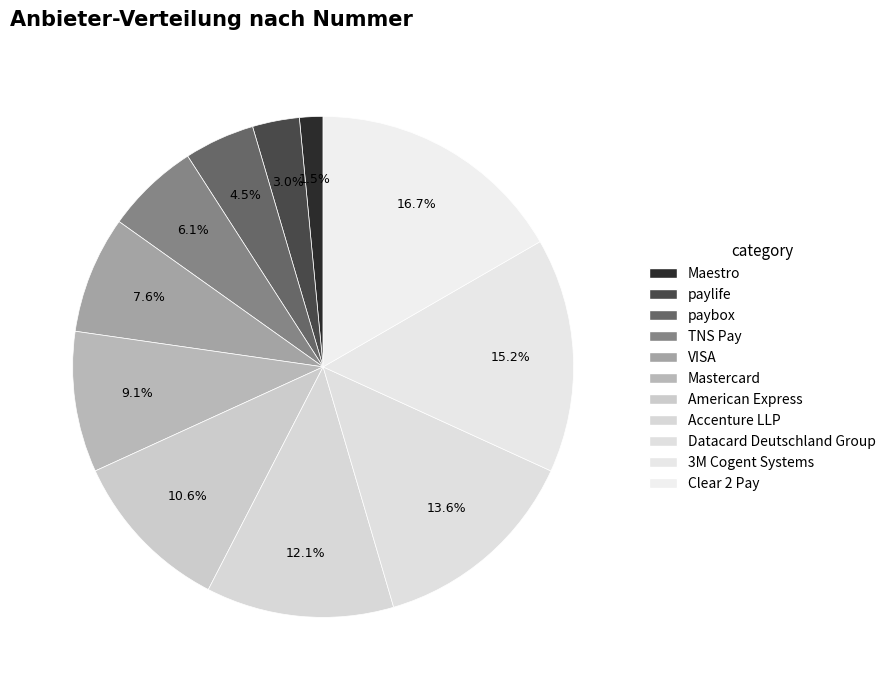

Is it true that Mastercard is 23% of the pie?

False